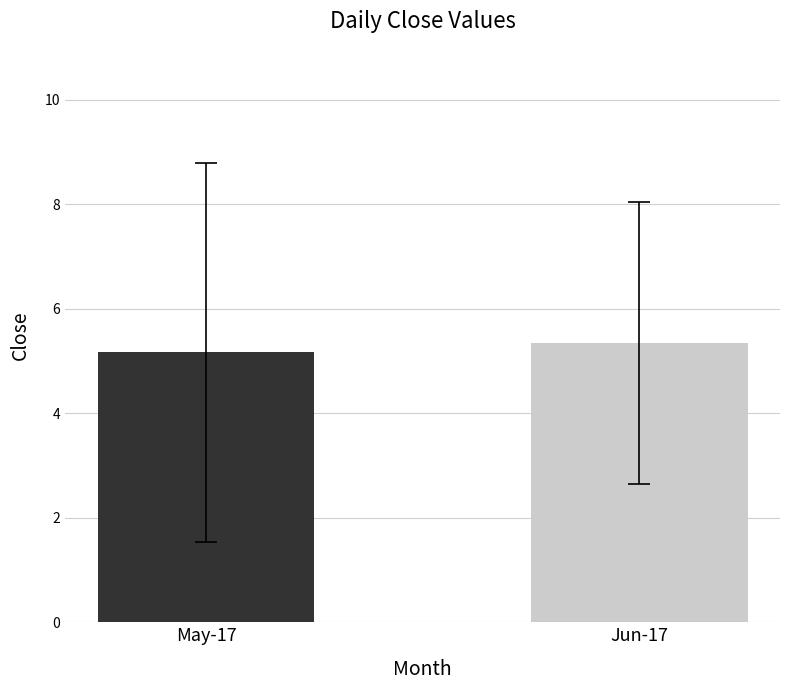

What is the smallest value displayed?

5.2